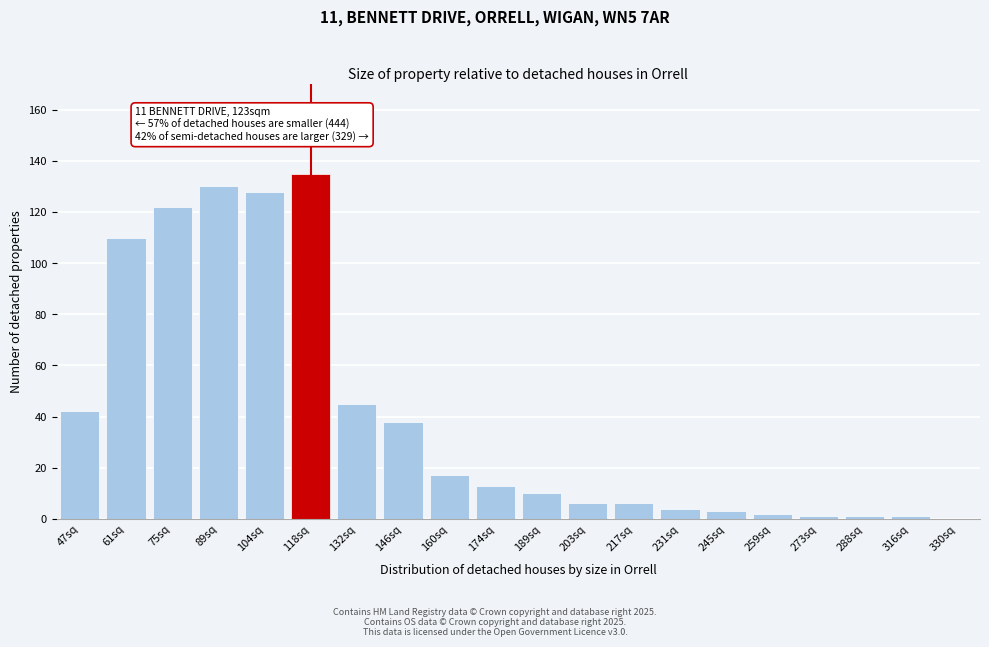

Reading right to left, transcribe all the data shown in this chart.

330sq=0	316sq=1	288sq=1	273sq=1	259sq=2	245sq=3	231sq=4	217sq=6	203sq=6	189sq=10	174sq=13	160sq=17	146sq=38	132sq=45	118sq=135	104sq=128	89sq=130	75sq=122	61sq=110	47sq=42